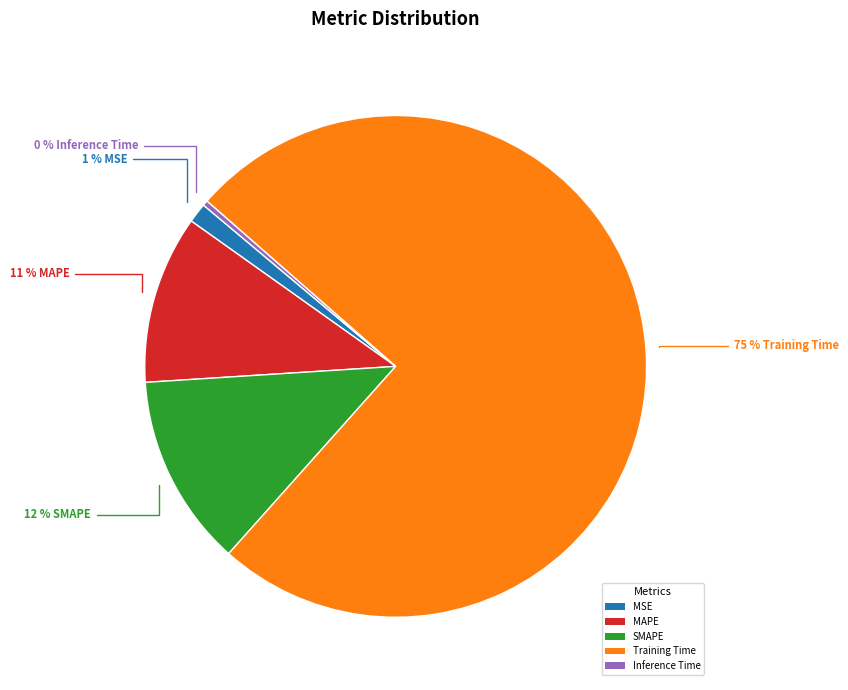

To the nearest percent, what is the combined percentage of Training Time and SMAPE?

88%